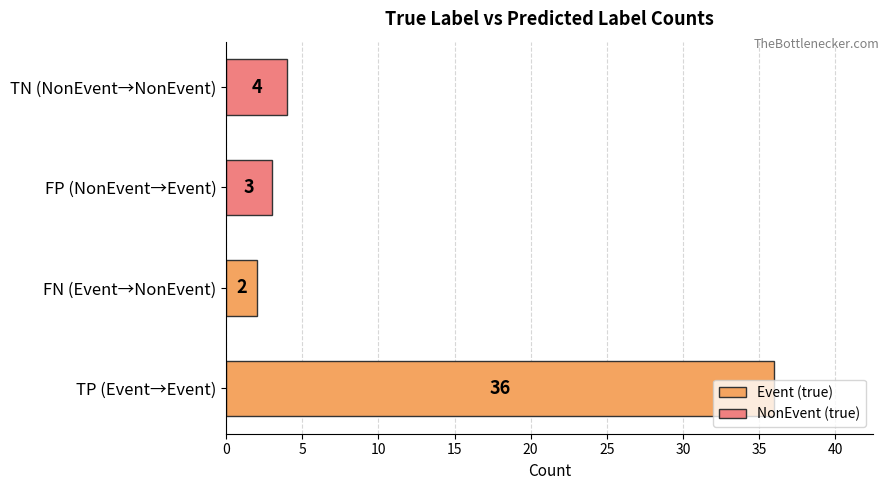

What is the minimum value shown in the chart?

2